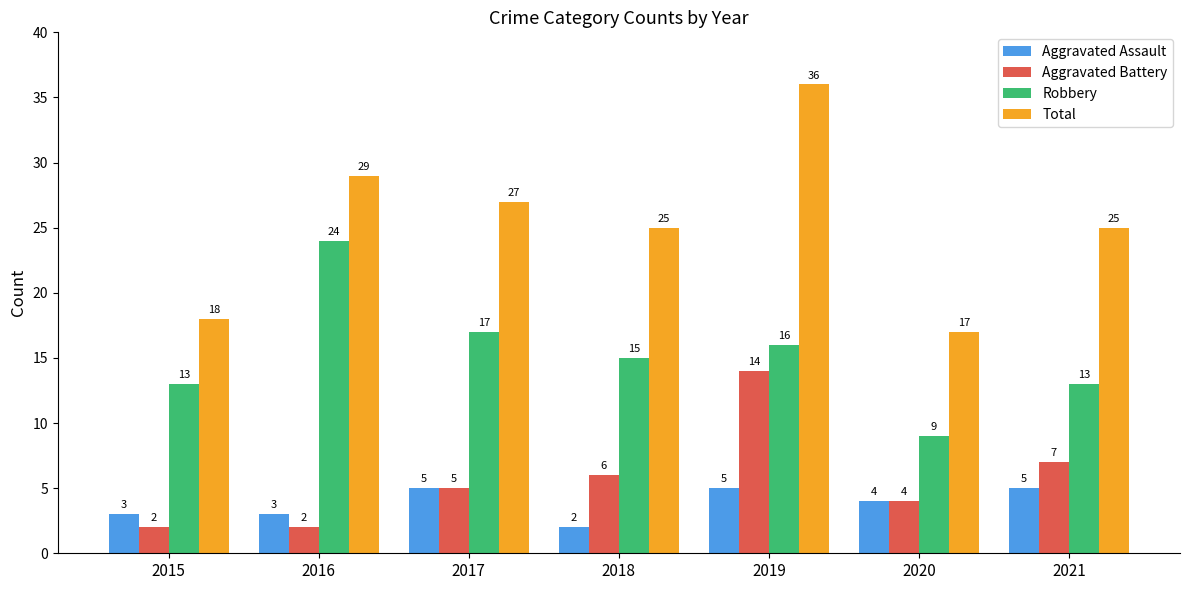

Is it true that Total equals 28 at 2020?

False